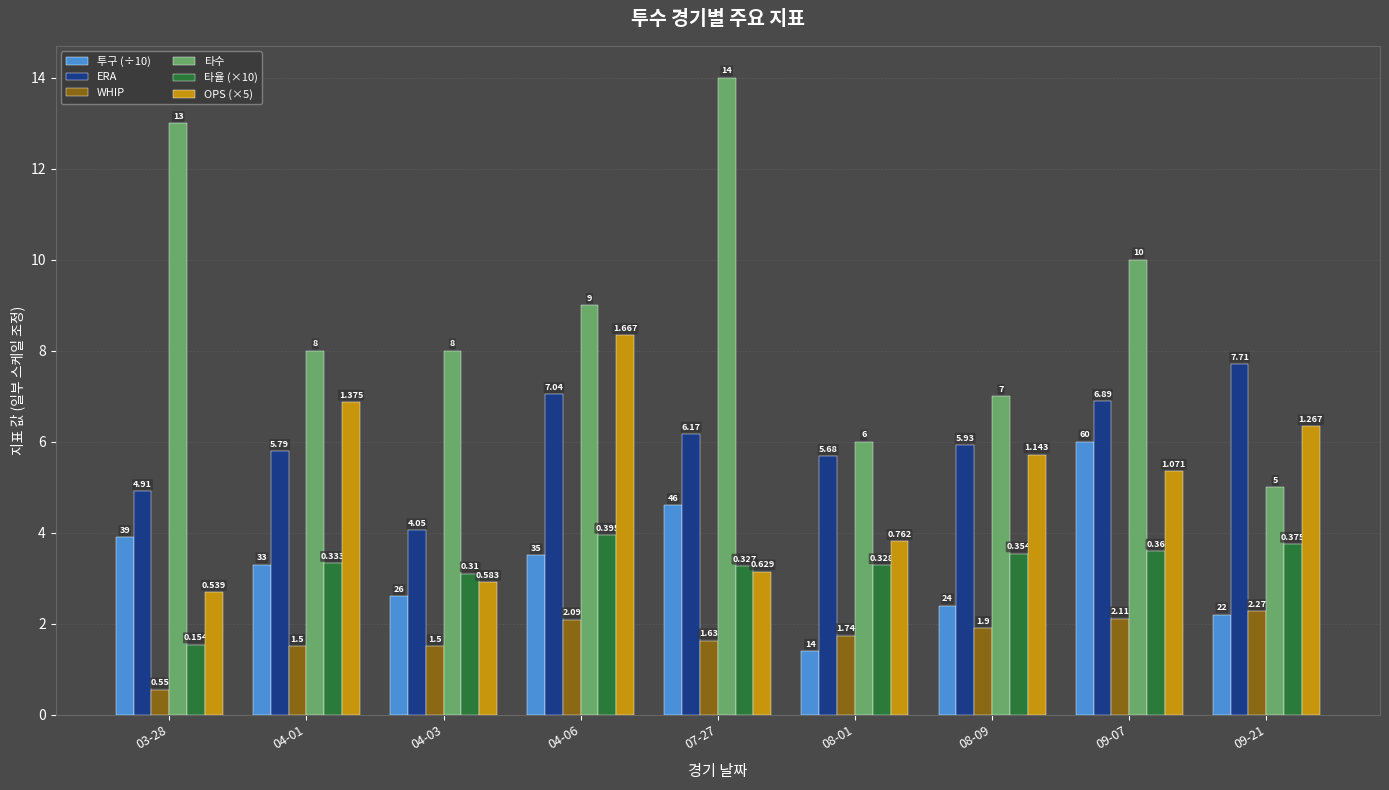

What value does the 투구 (÷10) series have at 04-01?

3.3